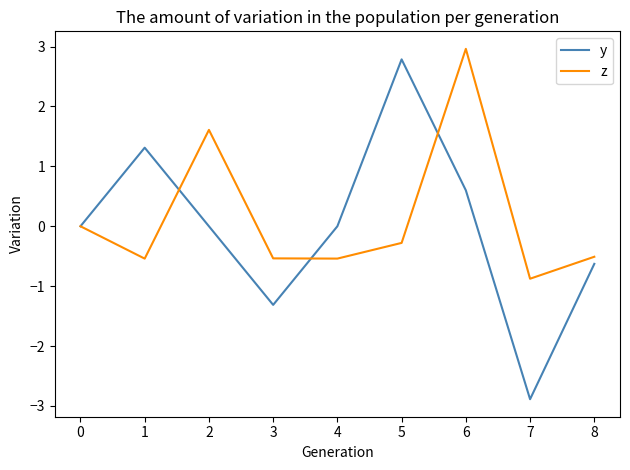

How many series are shown in this chart?

2